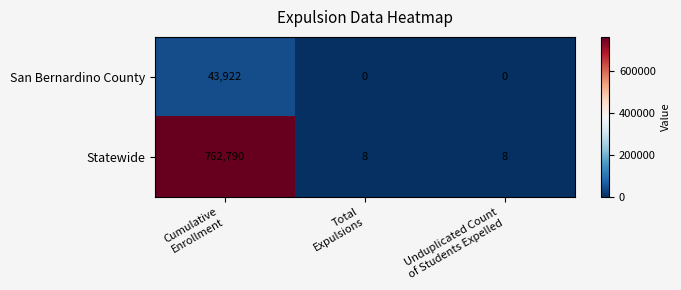

What is the average value of the Statewide series?

254269